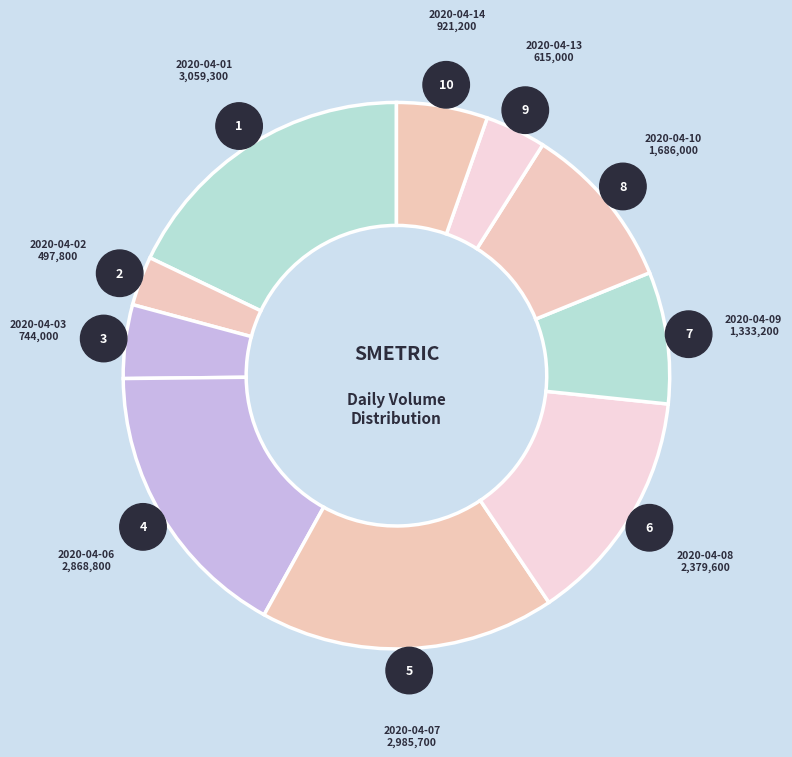

Is there a majority slice in this chart?

No